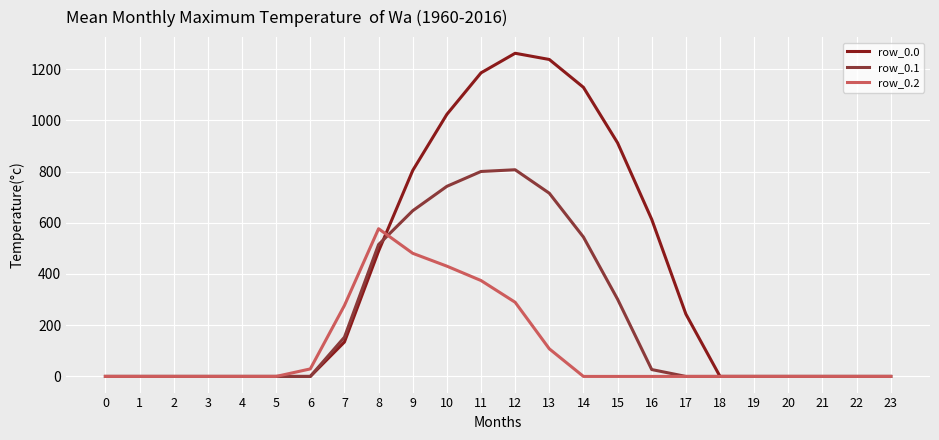

Rank the series by their average value, from lowest to highest.

row_0.2, row_0.1, row_0.0